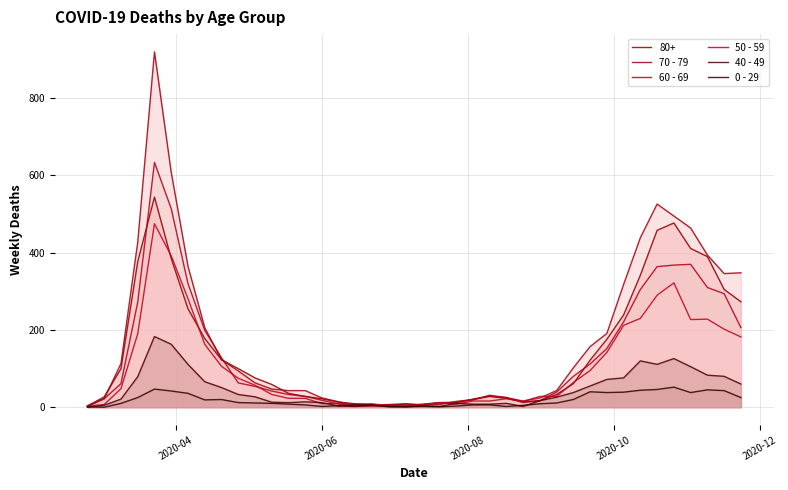

Which series ends up on top after the final intersection of 70 - 79 and 60 - 69?

60 - 69